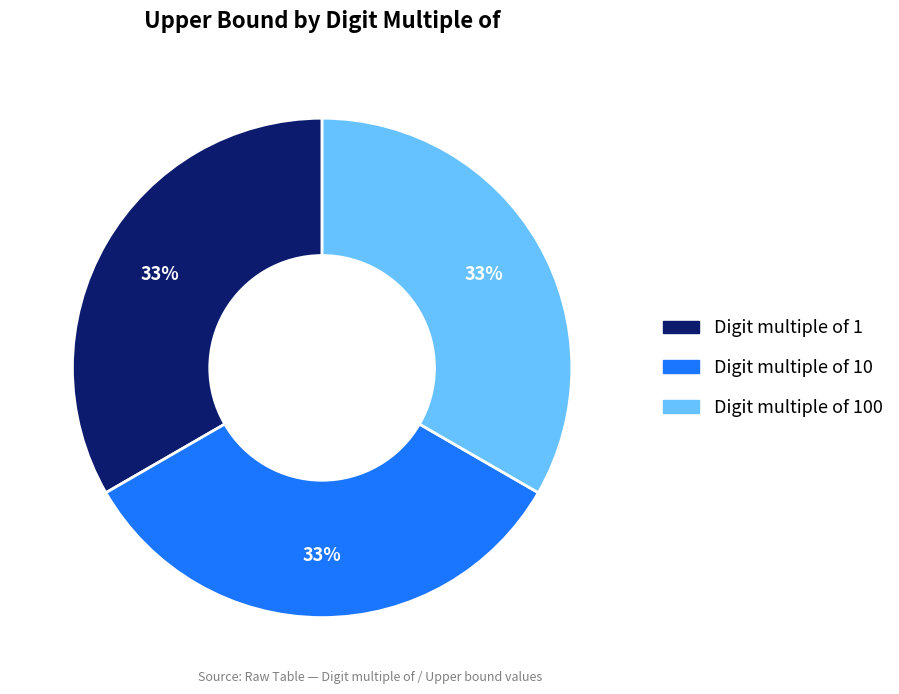

Does any single category account for the majority?

No